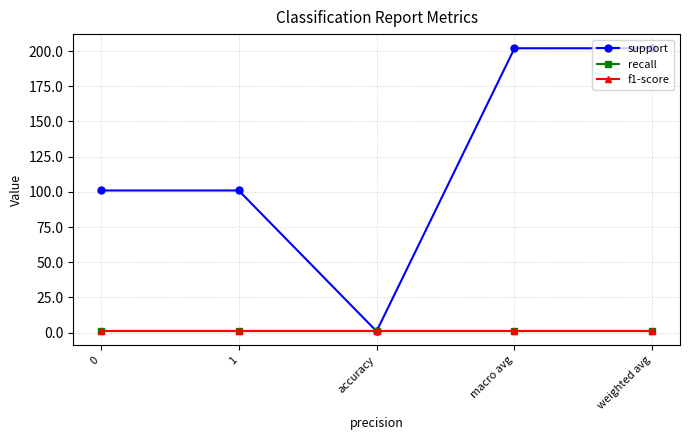

Does the chart have visible grid lines?

Yes